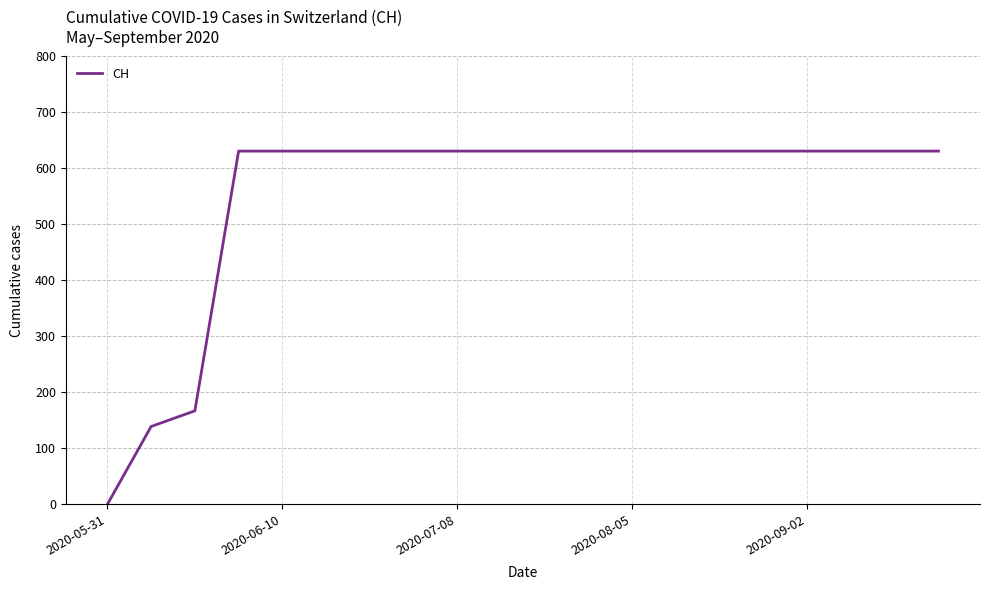

What is the difference between the maximum and minimum values?

631